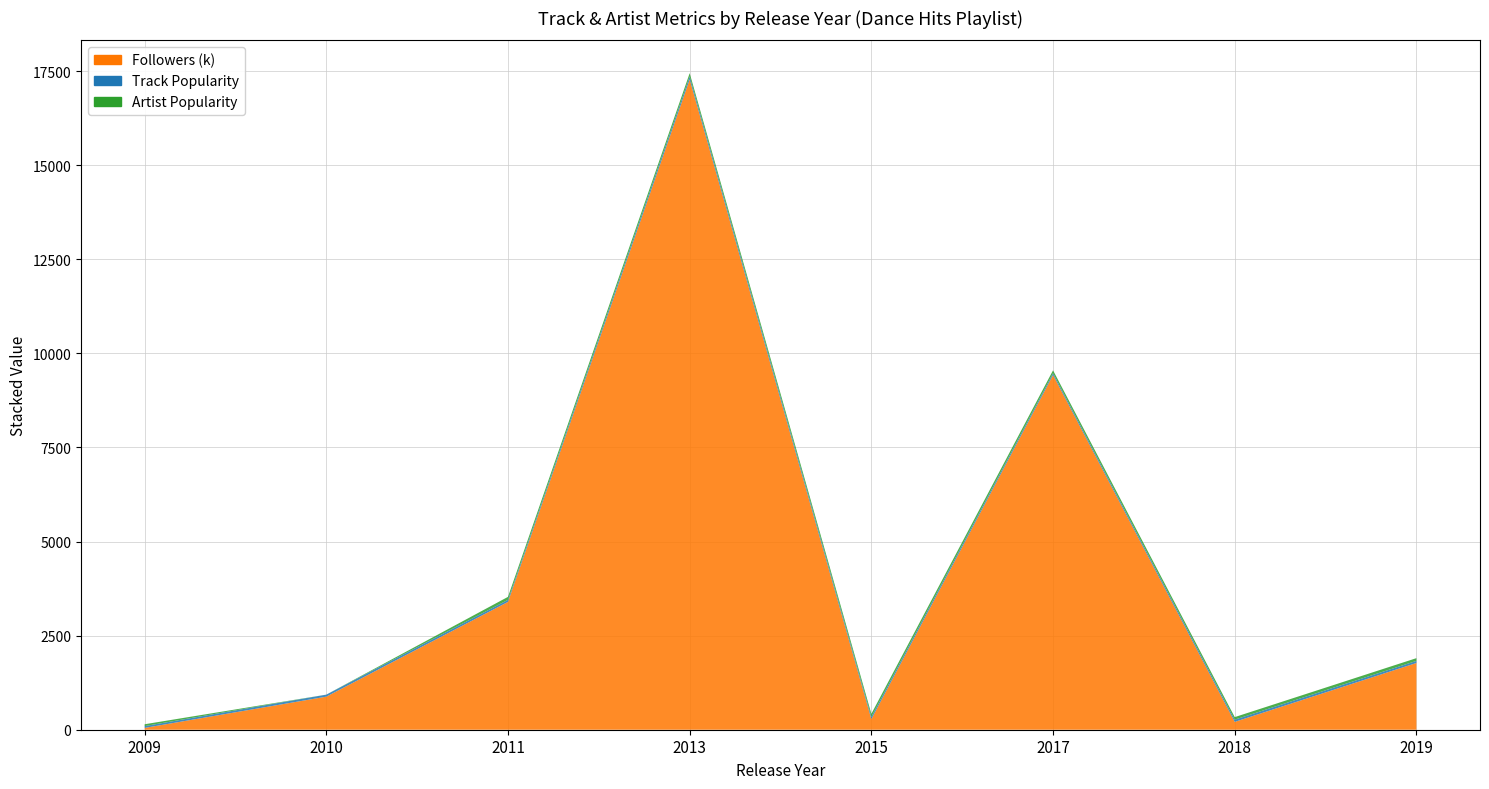

How many distinct data groups are displayed?

3